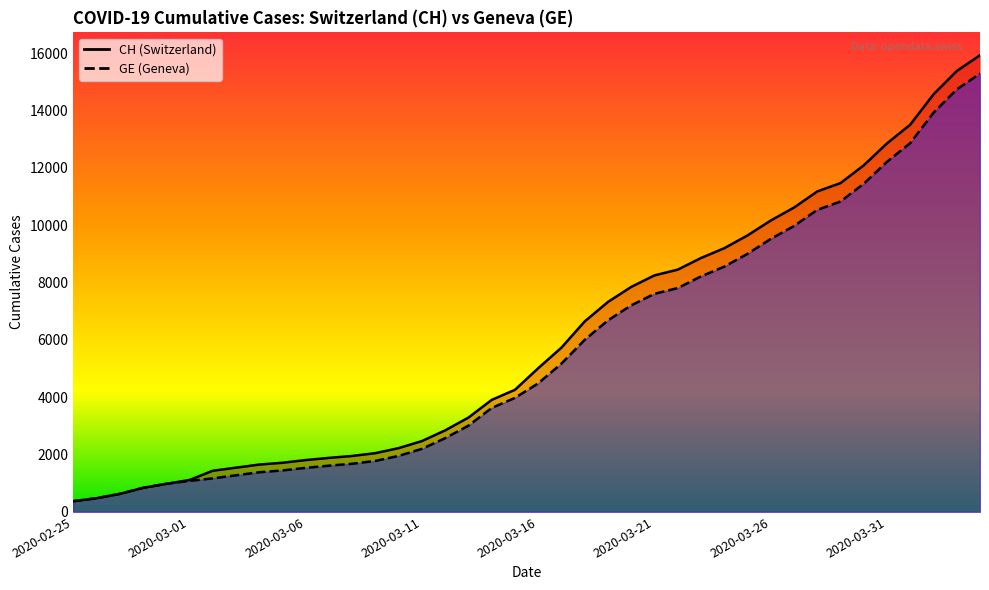

How many lines are shown in the chart?

2